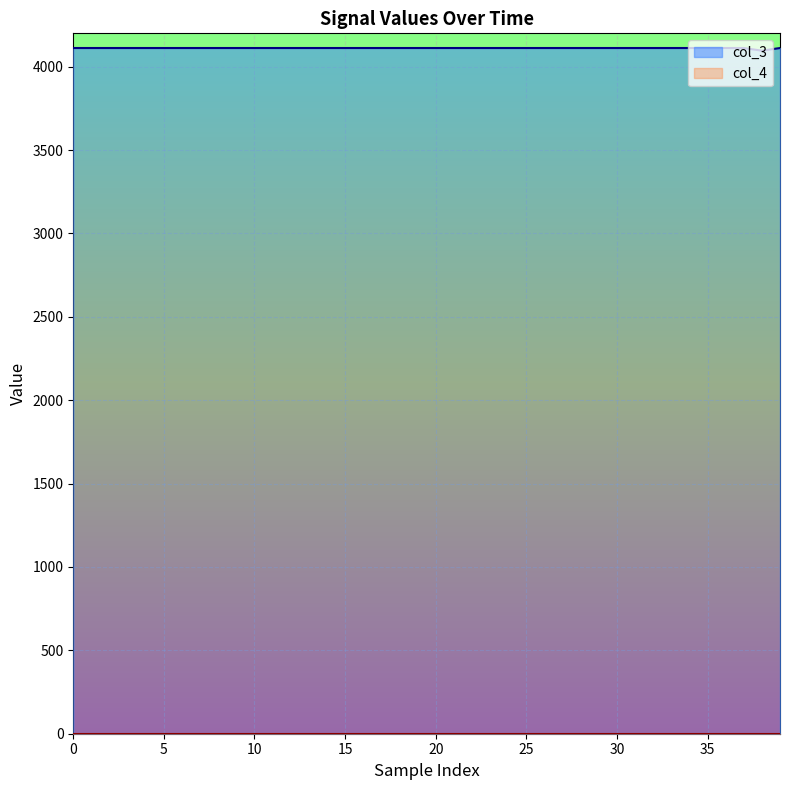

Approximately how many times larger is the value at 21 compared to 9?

1.0